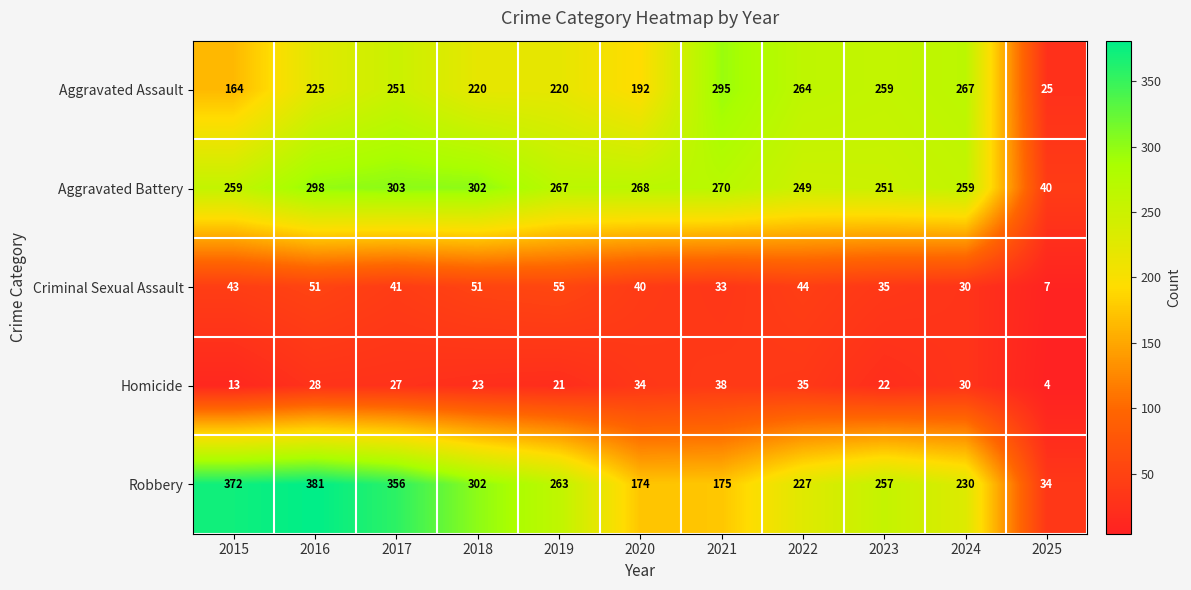

At 2023, list the series in order from smallest to largest.

Homicide, Criminal Sexual Assault, Aggravated Battery, Robbery, Aggravated Assault